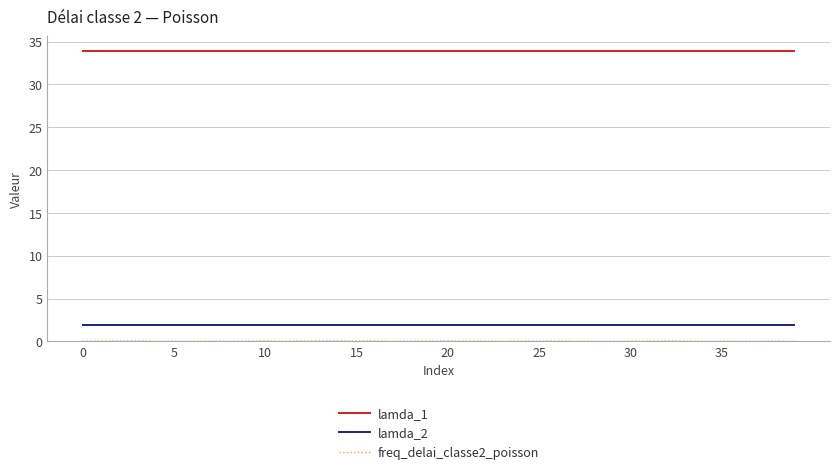

True or false: lamda_1 and lamda_2 intersect in this chart.

False